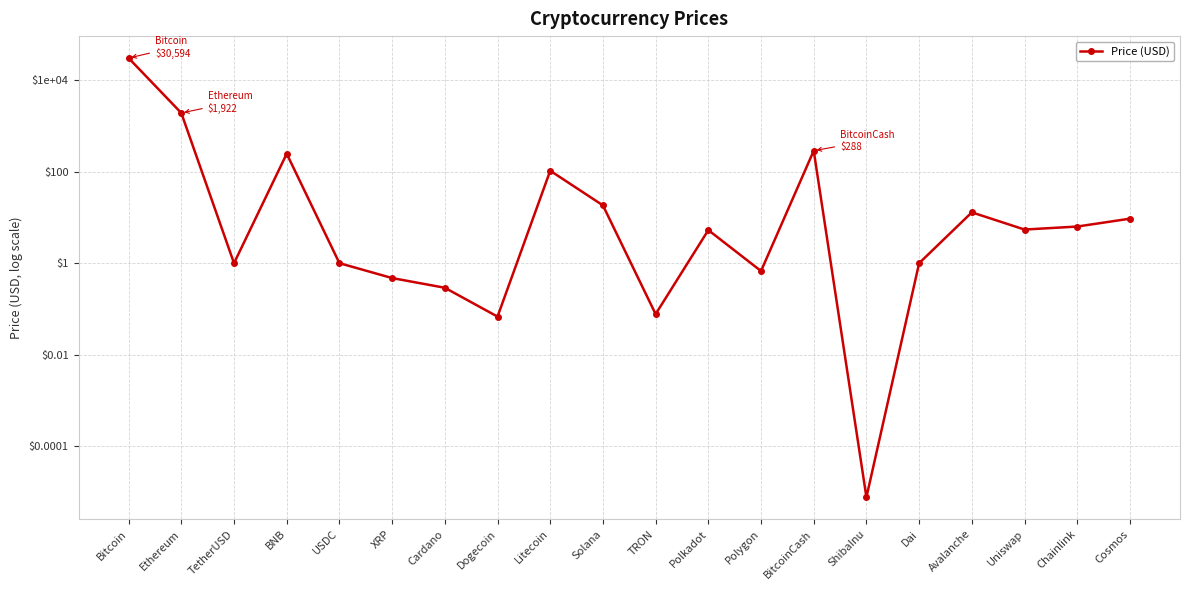

At which category does the data reach its first local peak?

BNB